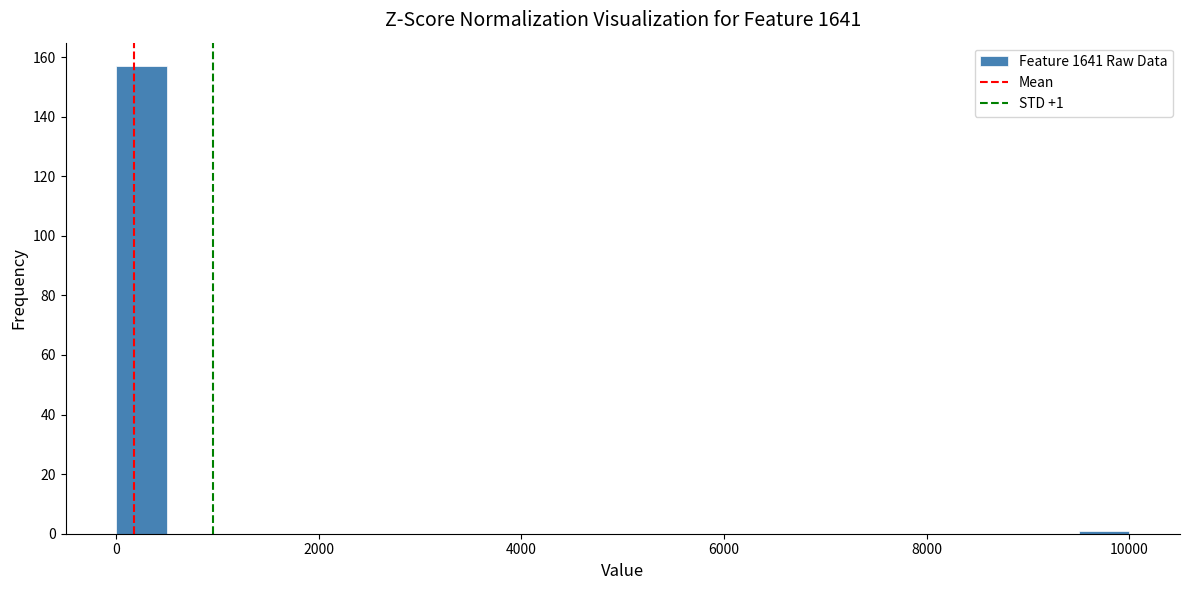

Around what value on the x-axis is the tallest bar? Give the approximate position of its centre, as read against the axis.

200